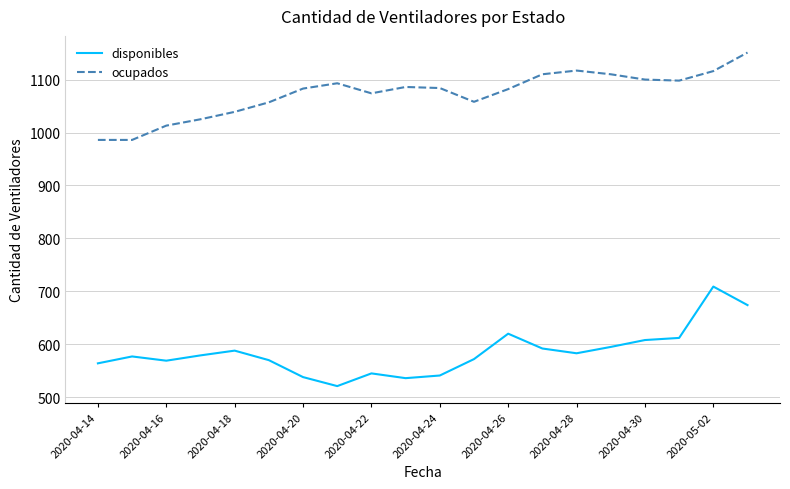

What is the maximum value for disponibles?

709